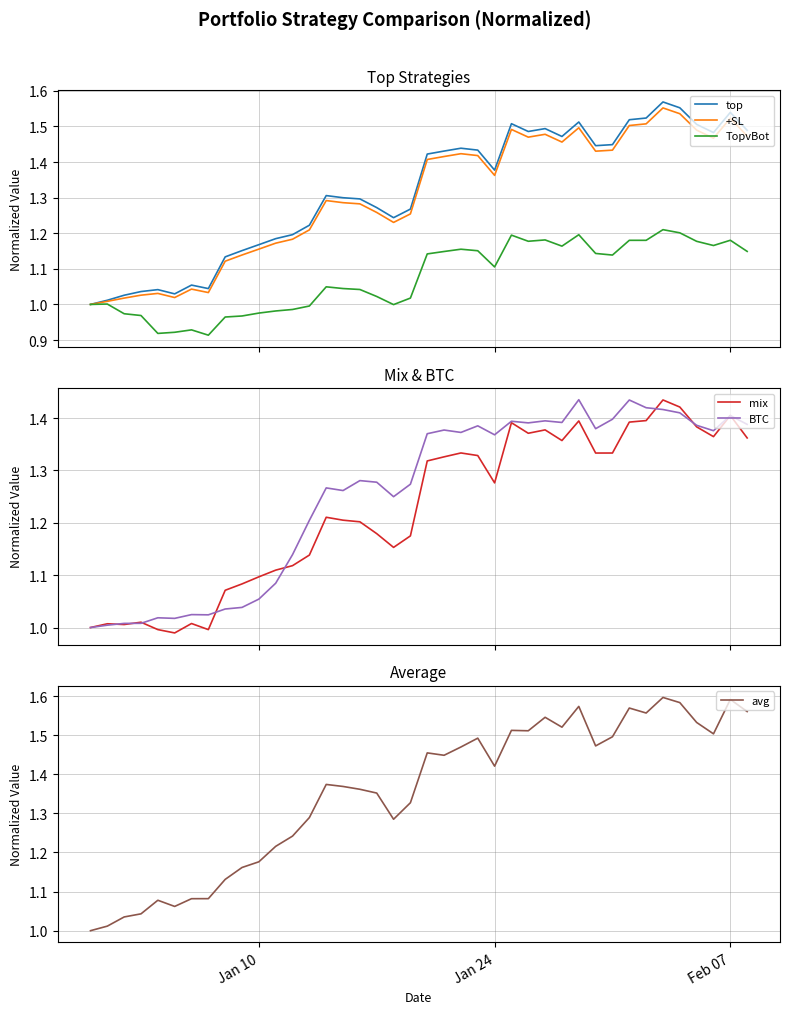

Reading right to left, extract all data points from this chart.

top: 1.5	1.5	1.5	1.5	1.6	1.6	1.5	1.5	1.4	1.4	1.5	1.5	1.5	1.5	1.5	1.4	1.4	1.4	1.4	1.4	1.3	1.2	1.3	1.3	1.3	1.3	1.2	1.2	1.2	1.2	1.2	1.1	1.0	1.1	1.0	1.0	1.0	1.0	1.0	1.0
+SL: 1.5	1.5	1.5	1.5	1.5	1.6	1.5	1.5	1.4	1.4	1.5	1.5	1.5	1.5	1.5	1.4	1.4	1.4	1.4	1.4	1.3	1.2	1.3	1.3	1.3	1.3	1.2	1.2	1.2	1.2	1.1	1.1	1.0	1.0	1.0	1.0	1.0	1.0	1.0	1.0
TopvBot: 1.1	1.2	1.2	1.2	1.2	1.2	1.2	1.2	1.1	1.1	1.2	1.2	1.2	1.2	1.2	1.1	1.2	1.2	1.1	1.1	1.0	1.0	1.0	1.0	1.0	1.0	1.0	1.0	1.0	1.0	1.0	1.0	0.9	0.9	0.9	0.9	1.0	1.0	1.0	1.0
mix: 1.4	1.4	1.4	1.4	1.4	1.4	1.4	1.4	1.3	1.3	1.4	1.4	1.4	1.4	1.4	1.3	1.3	1.3	1.3	1.3	1.2	1.2	1.2	1.2	1.2	1.2	1.1	1.1	1.1	1.1	1.1	1.1	1.0	1.0	1.0	1.0	1.0	1.0	1.0	1.0
BTC: 1.4	1.4	1.4	1.4	1.4	1.4	1.4	1.4	1.4	1.4	1.4	1.4	1.4	1.4	1.4	1.4	1.4	1.4	1.4	1.4	1.3	1.2	1.3	1.3	1.3	1.3	1.2	1.1	1.1	1.1	1.0	1.0	1.0	1.0	1.0	1.0	1.0	1.0	1.0	1.0
avg: 1.6	1.6	1.5	1.5	1.6	1.6	1.6	1.6	1.5	1.5	1.6	1.5	1.5	1.5	1.5	1.4	1.5	1.5	1.4	1.5	1.3	1.3	1.4	1.4	1.4	1.4	1.3	1.2	1.2	1.2	1.2	1.1	1.1	1.1	1.1	1.1	1.0	1.0	1.0	1.0